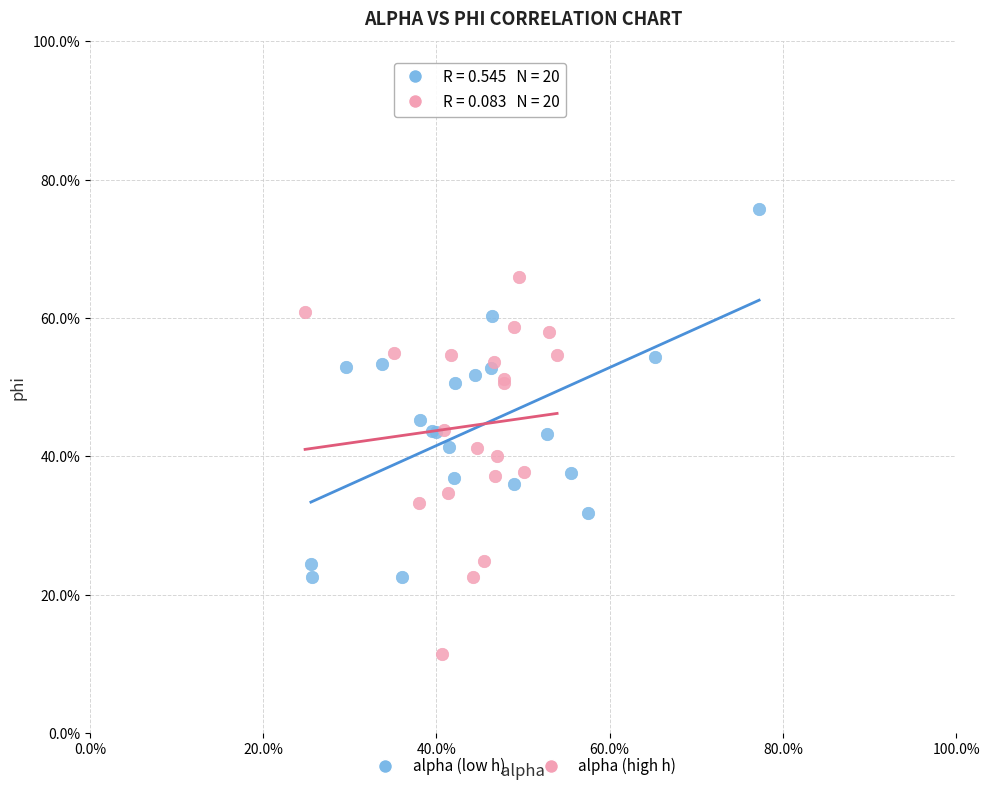

What are all the series names shown in the legend?

alpha (low h), alpha (high h)